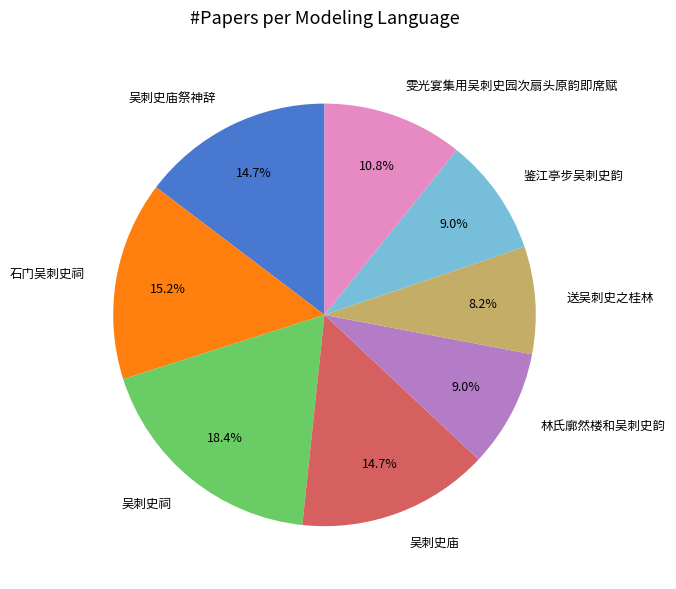

Does 石门吴刺史祠 represent more than half of the total?

No